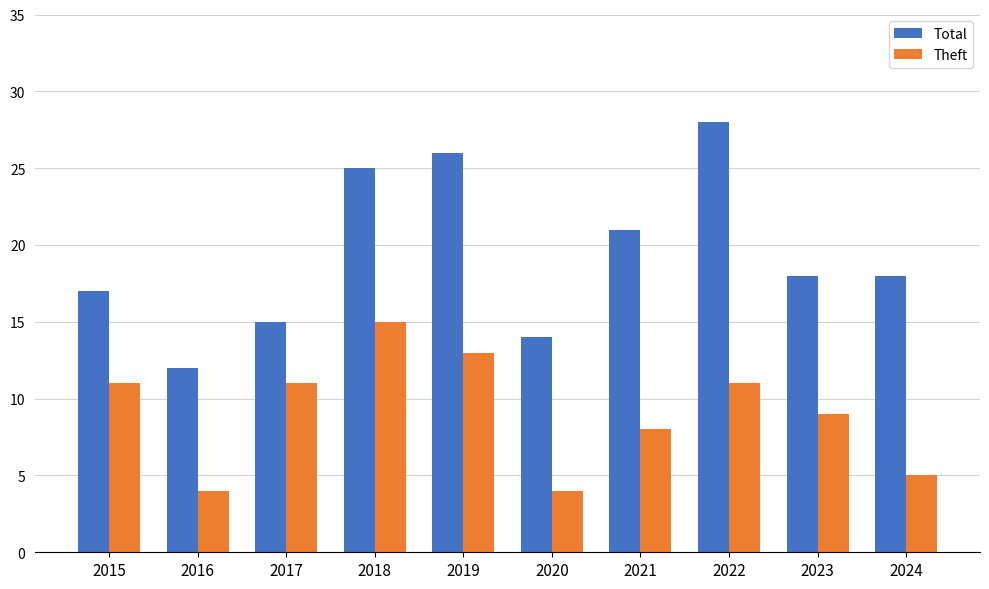

What is the difference between the maximum and minimum values in the Total series?

16